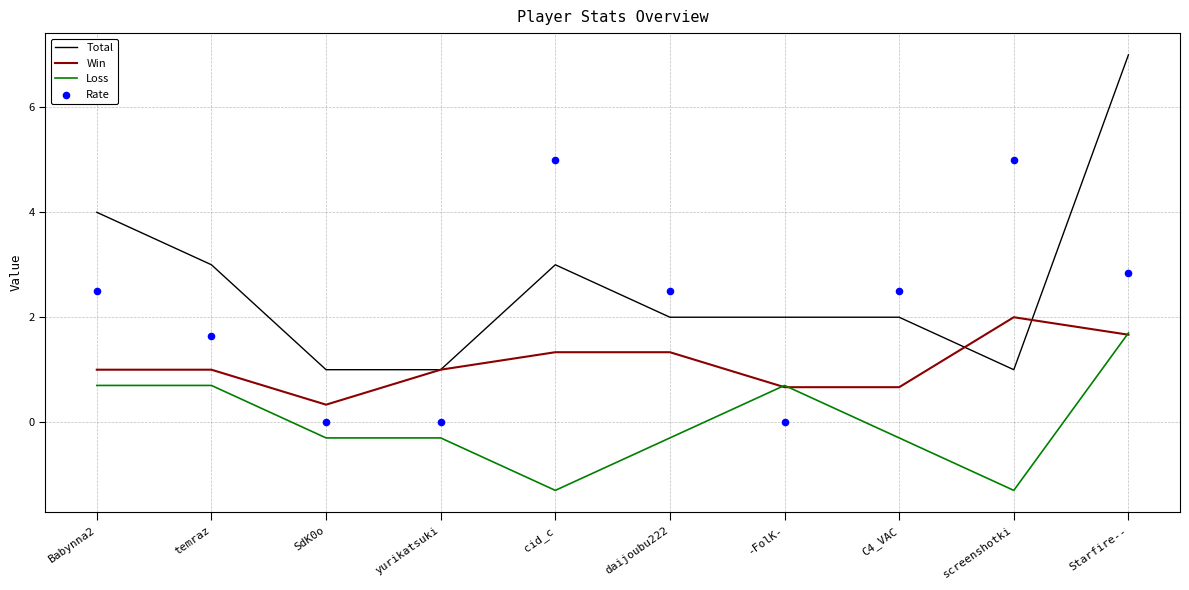

Which series has the largest total across all categories?

Total